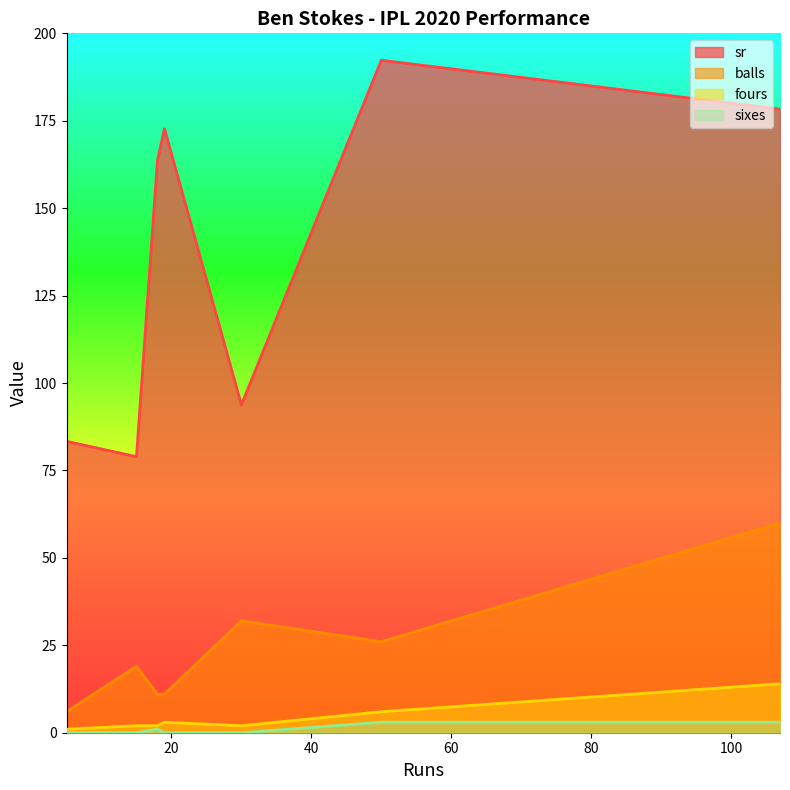

True or false: fours has more than 1 points higher than both neighbors.

False